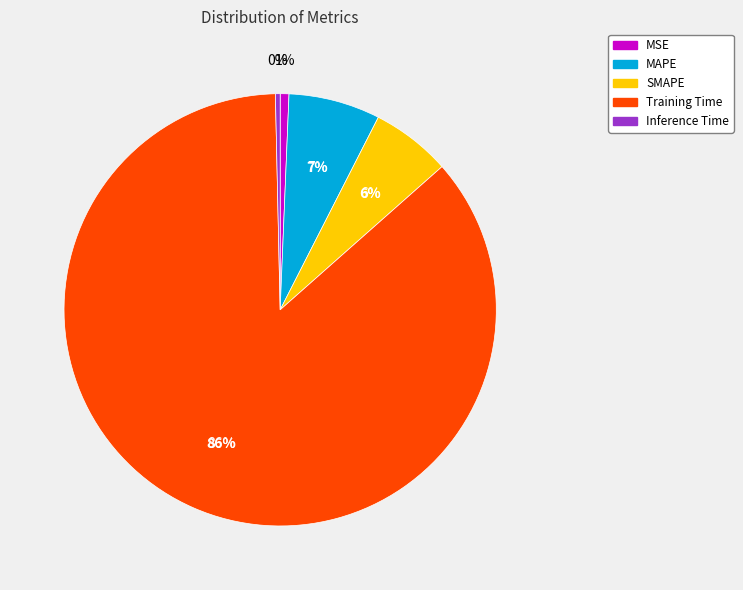

What is the majority slice?

Training Time